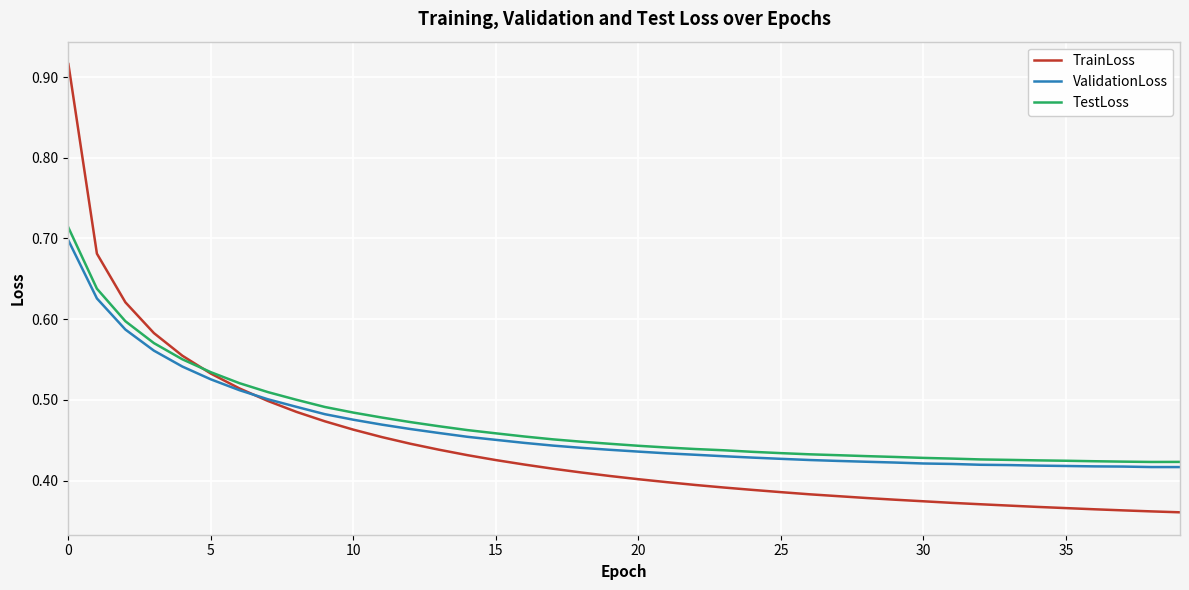

Which series has the largest range (max minus min)?

TrainLoss